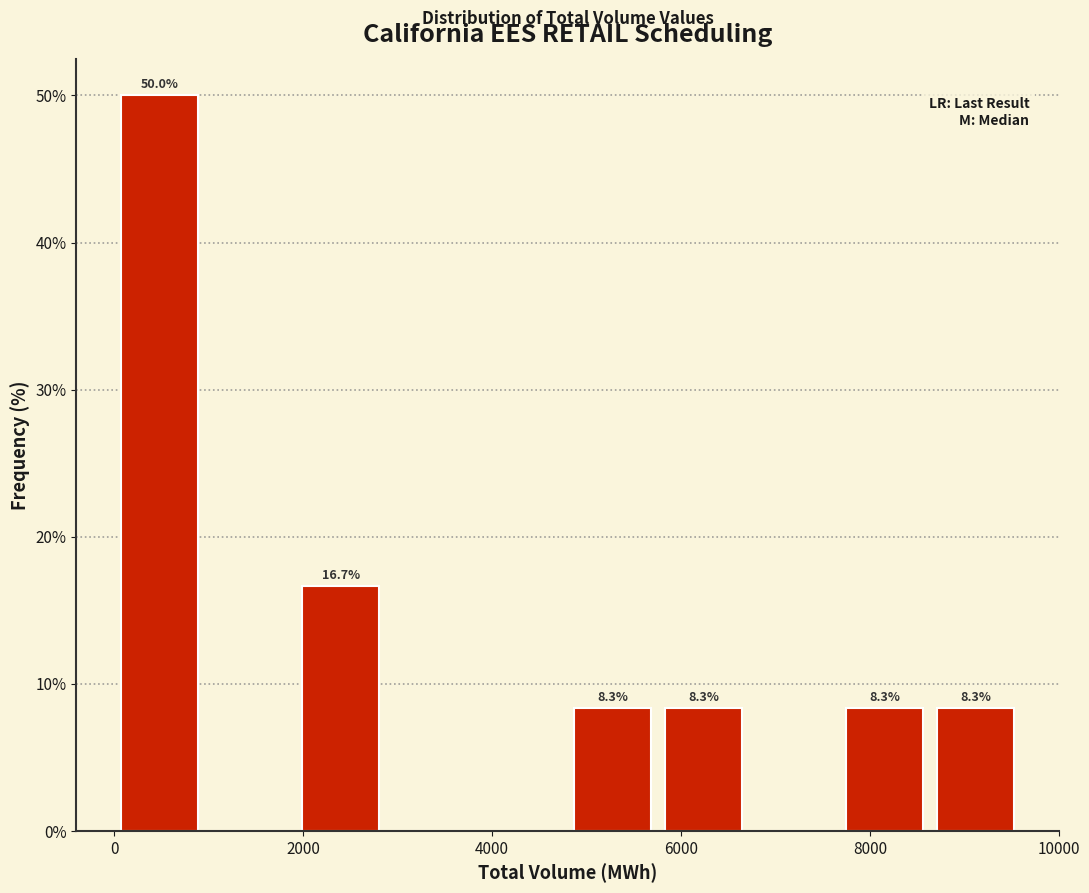

Over which range of the x-axis is the bar tallest?

0 to 960